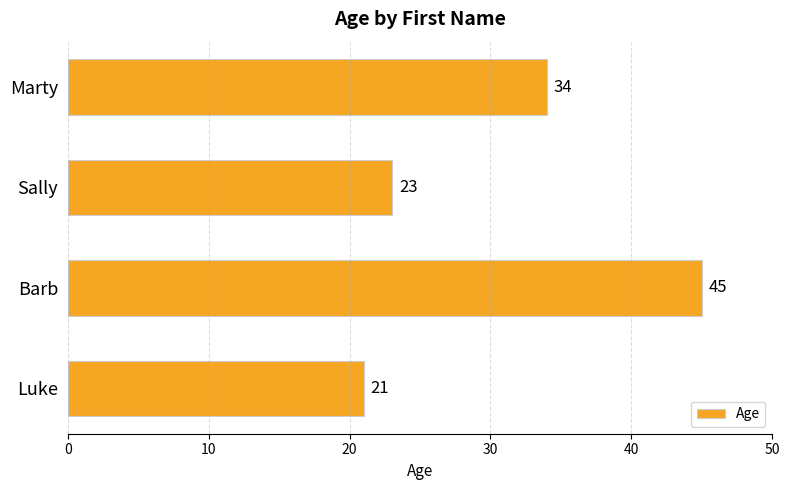

Reading bottom to top, list all the values displayed in this chart.

21	45	23	34